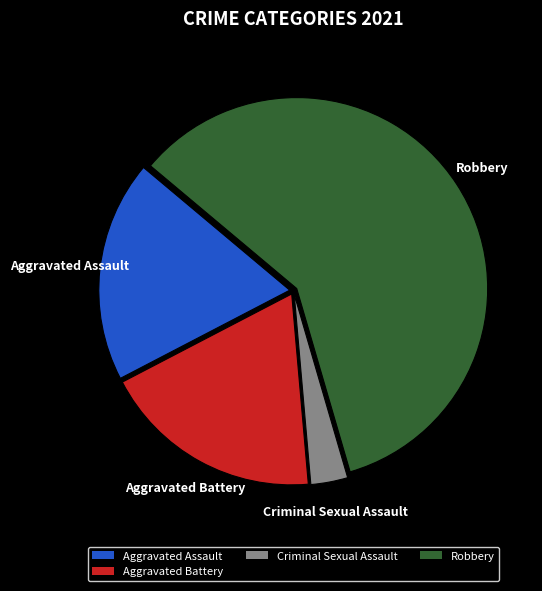

Combined, do Aggravated Battery and Aggravated Assault account for over 50%?

No